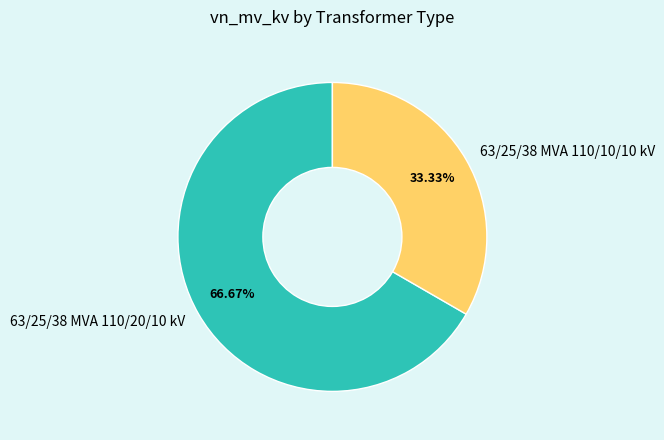

Rank the categories by value from lowest to highest.

63/25/38 MVA 110/10/10 kV, 63/25/38 MVA 110/20/10 kV